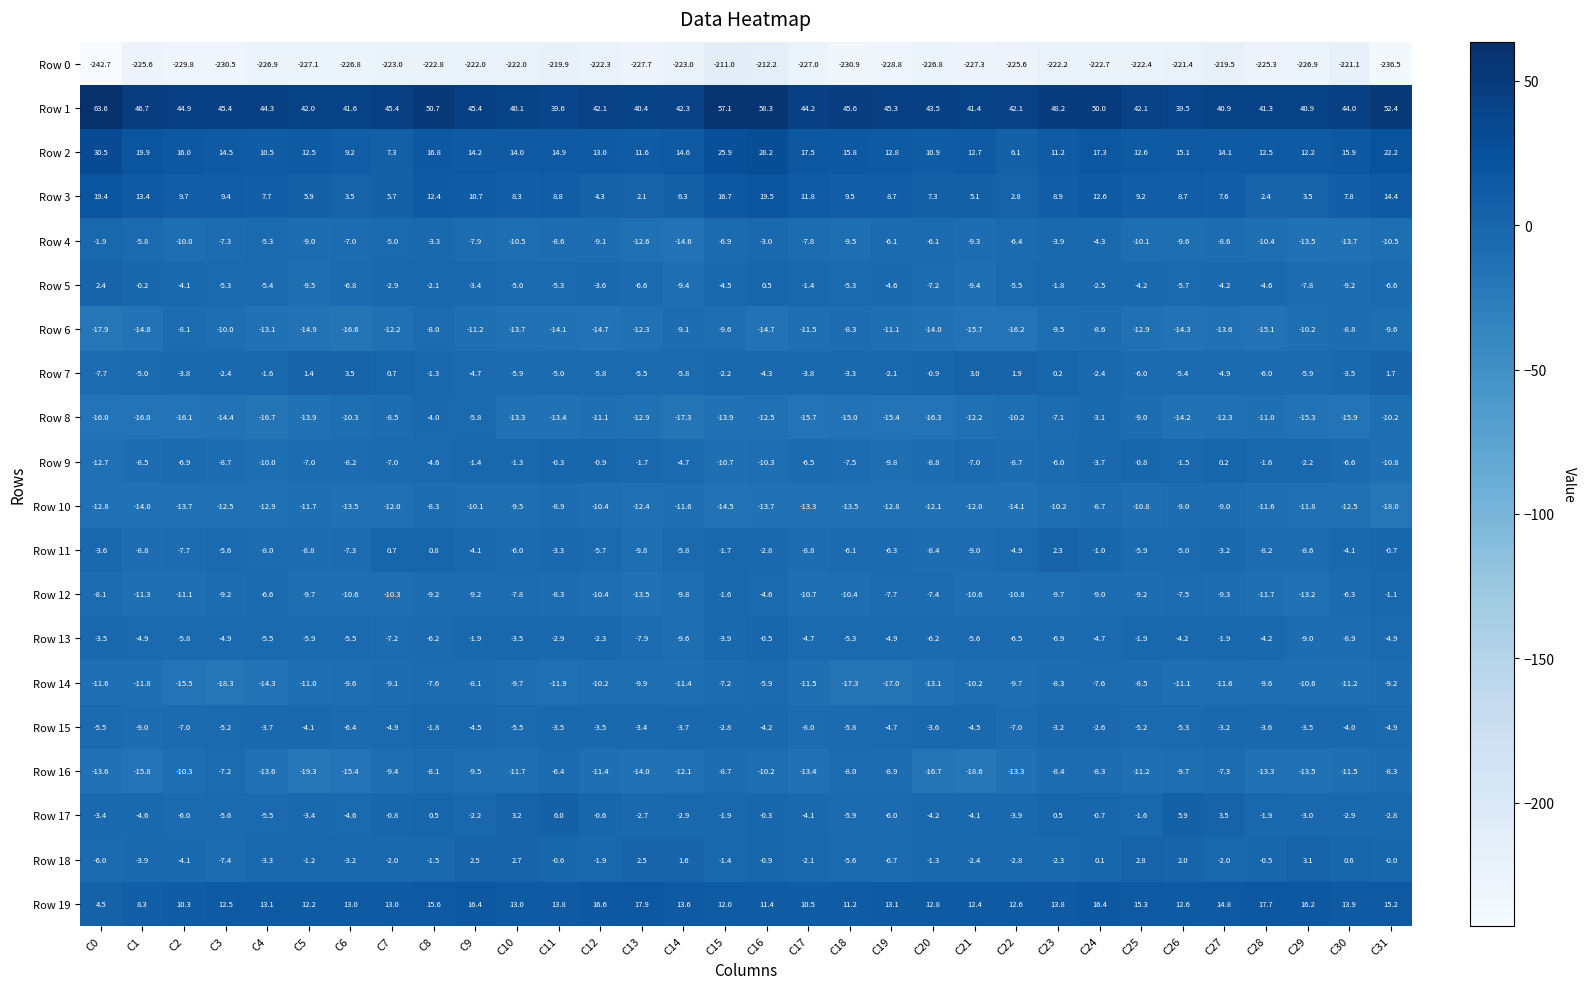

What is the difference between the highest and lowest values at C11?

259.5